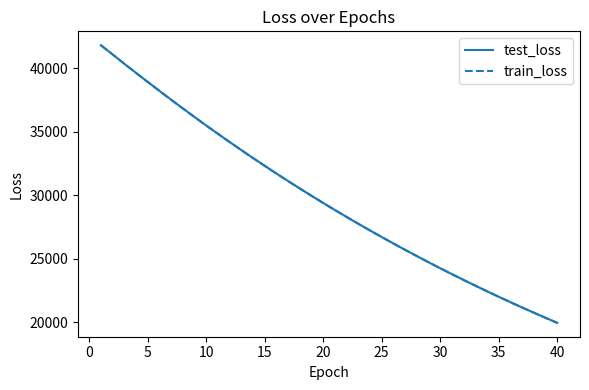

What is the greatest value displayed?

41796.5